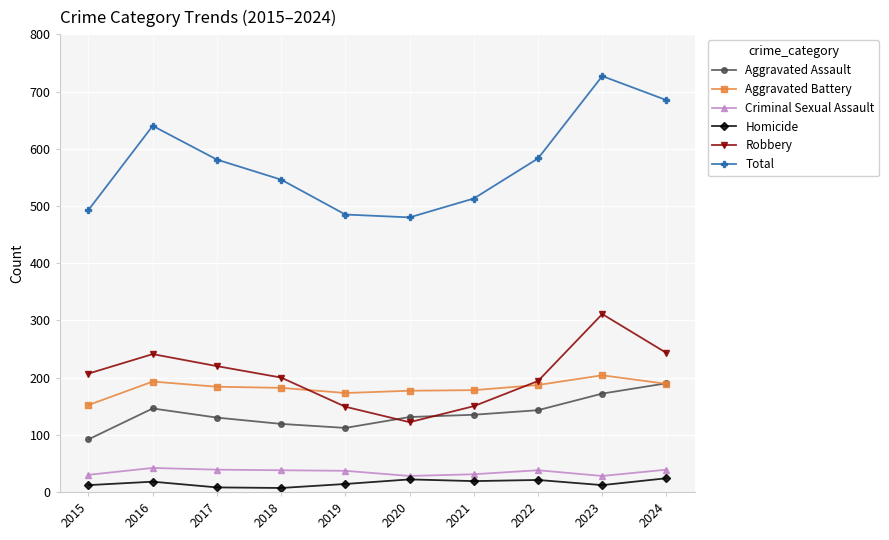

At which label does Total reach its peak?

2023